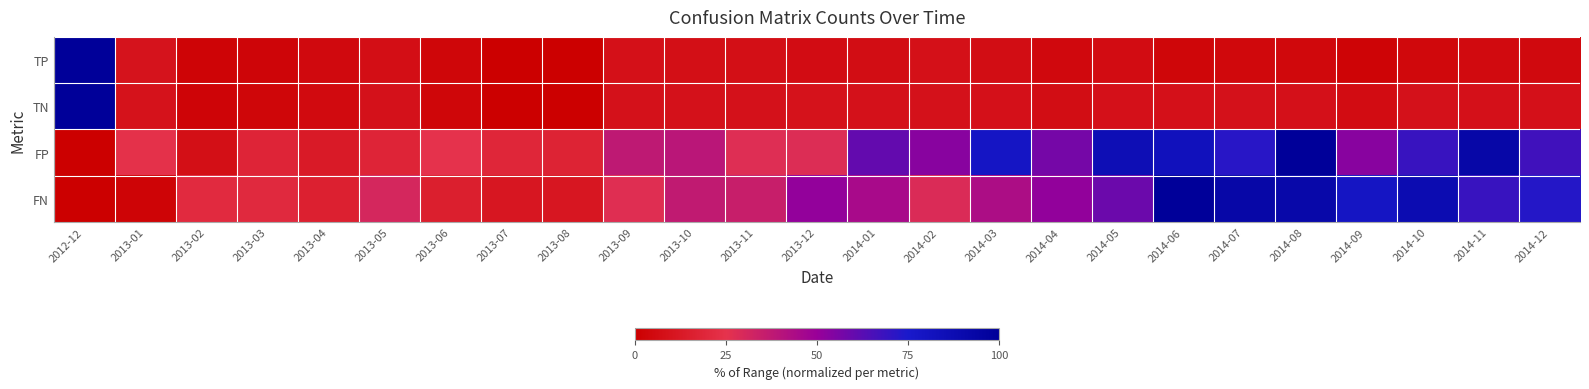

Between 2013-03 and 2014-05, which series saw the biggest shift?

FP